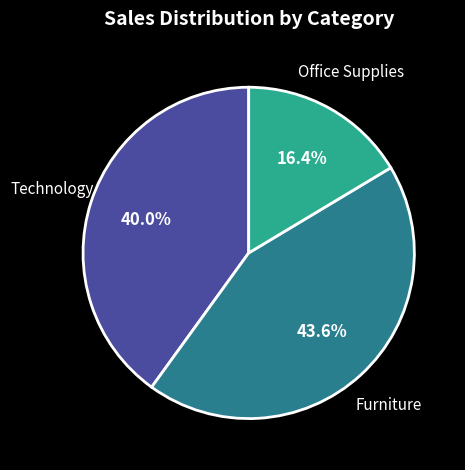

Does any single category account for the majority?

No